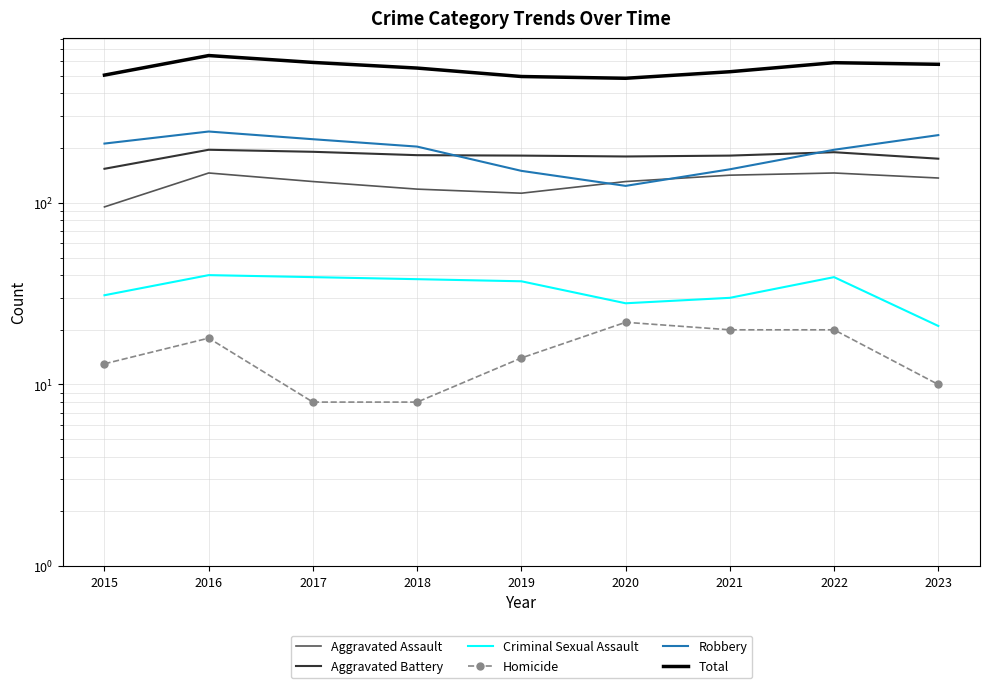

List the series in order of their peak value, highest first.

Total, Robbery, Aggravated Battery, Aggravated Assault, Criminal Sexual Assault, Homicide